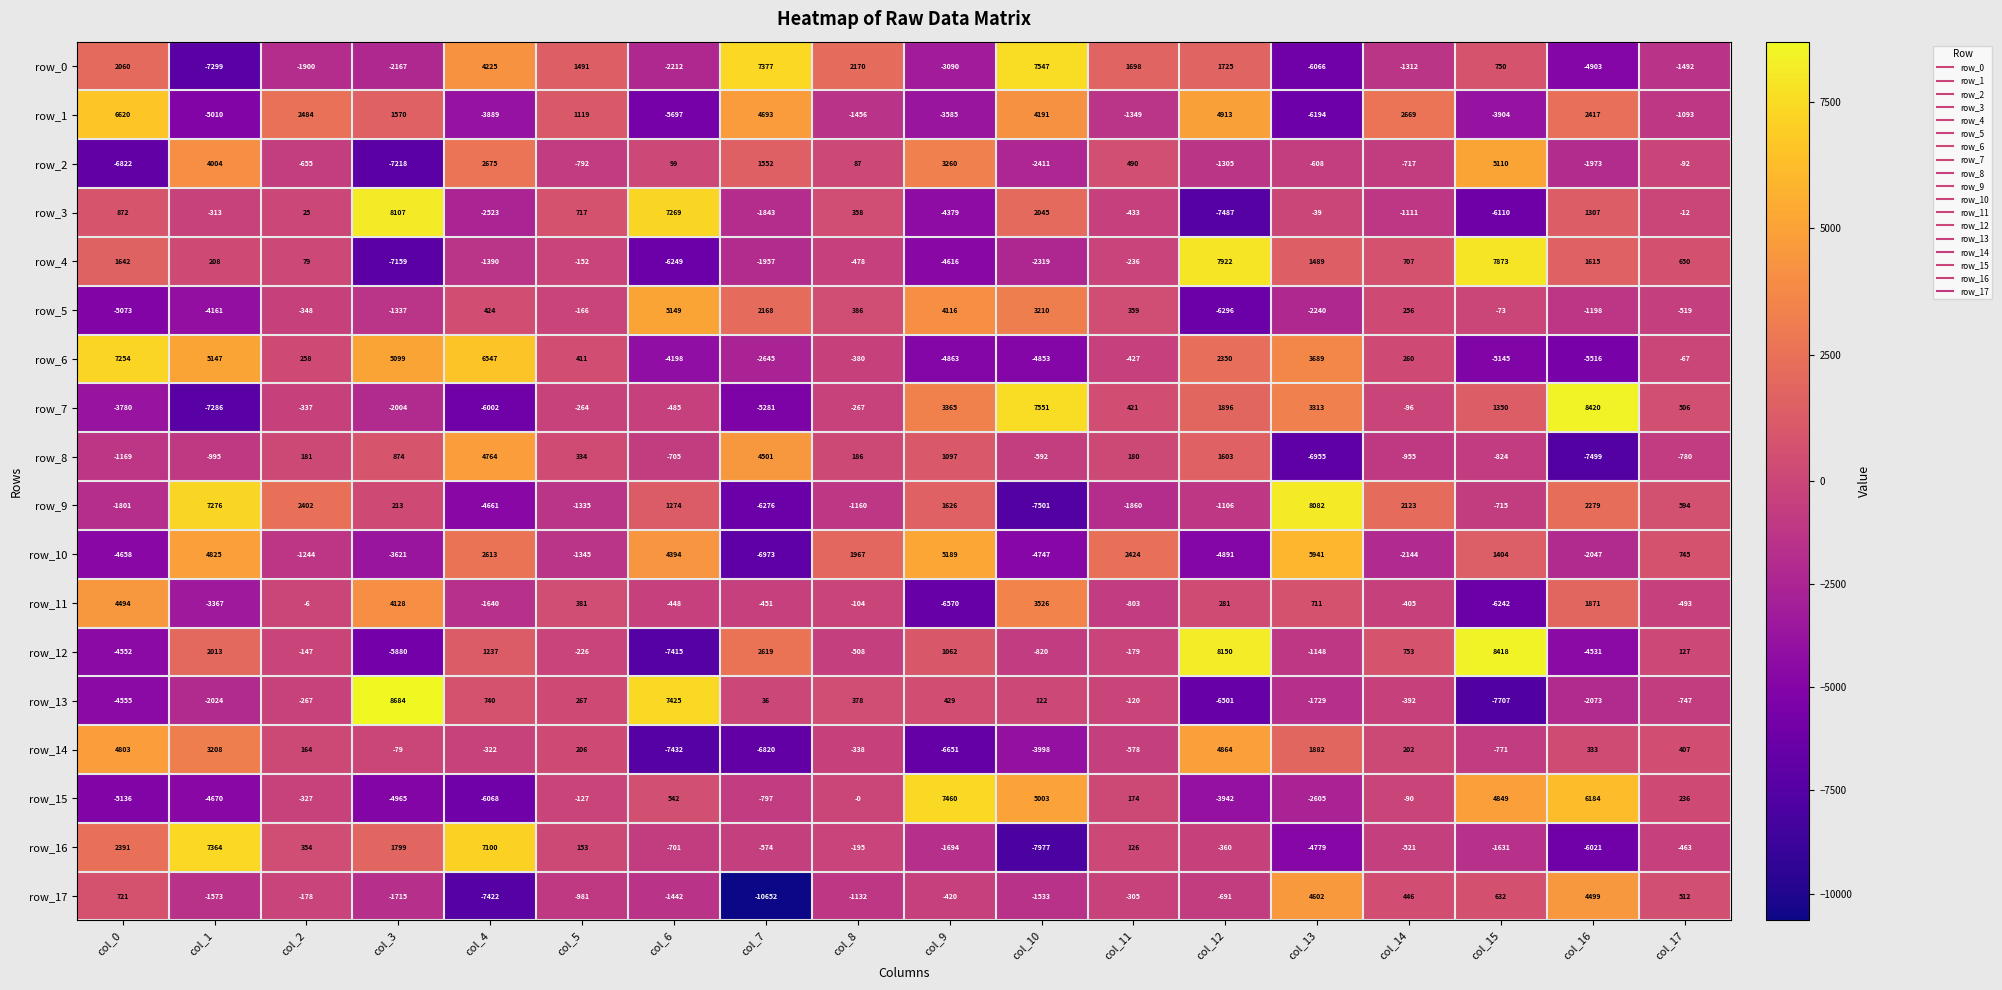

How many series are shown in this chart?

18